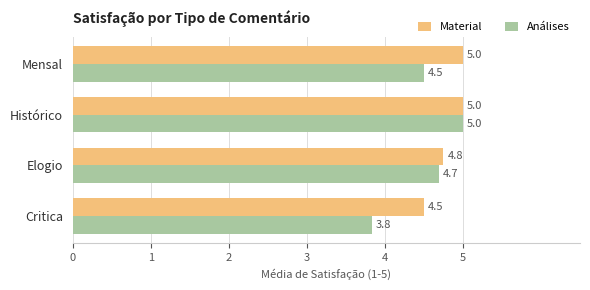

True or false: Material has a value of 1.0 at Elogio.

False